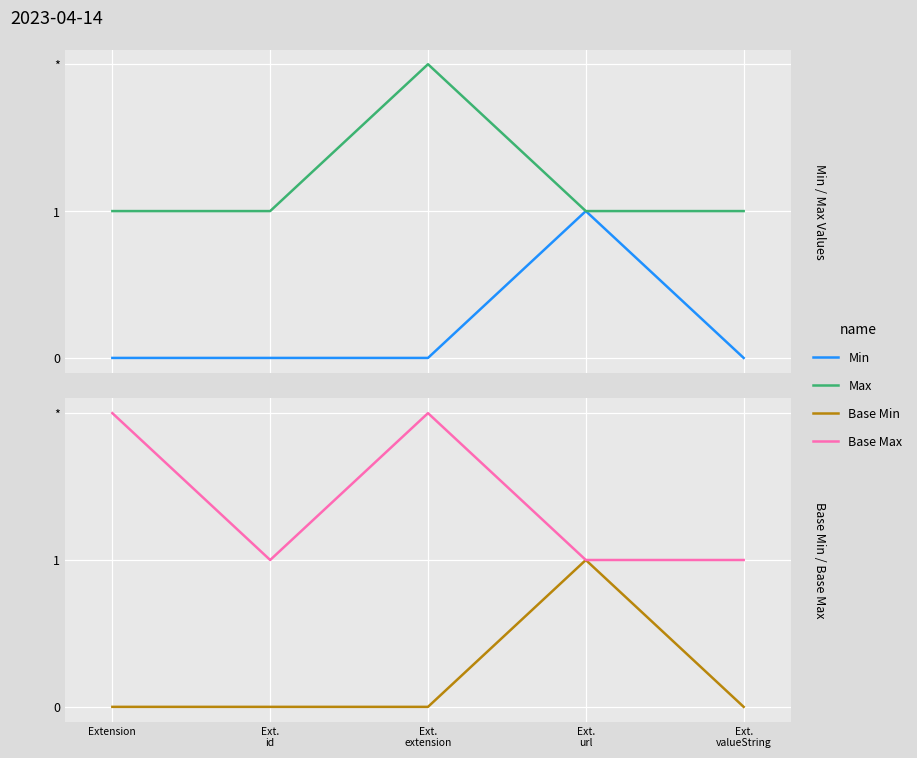

How many interior local peaks does the Base Min series have?

1